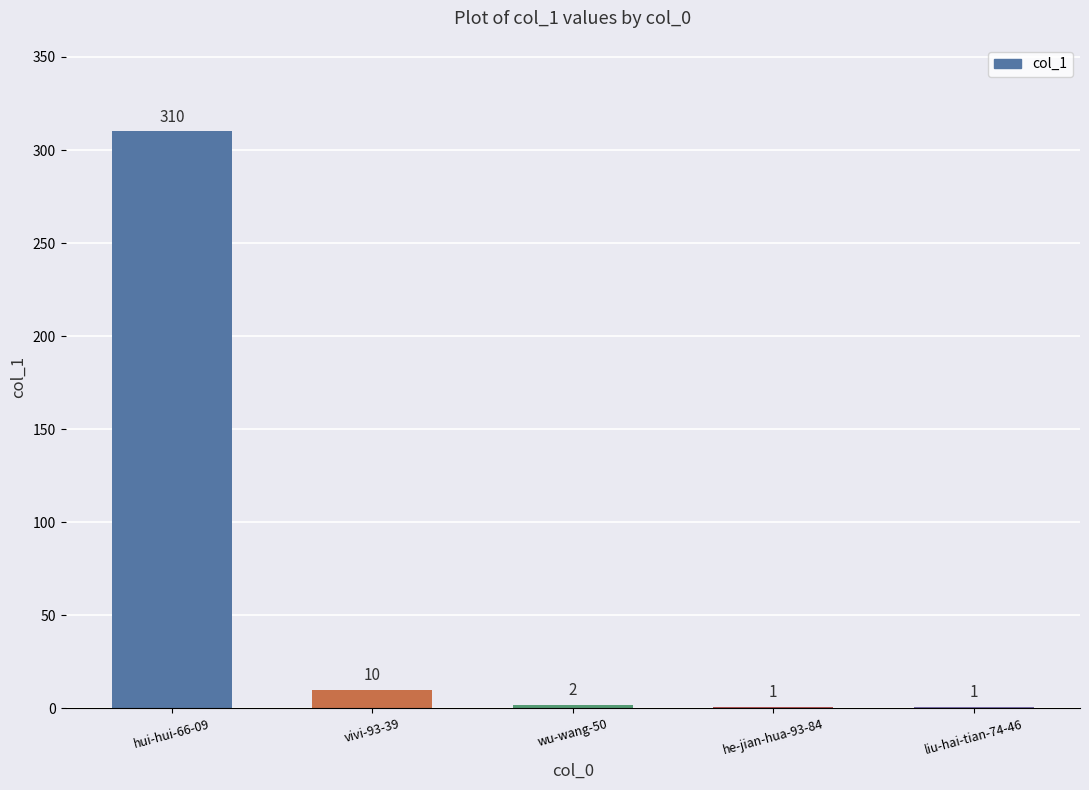

What is the average value?

65